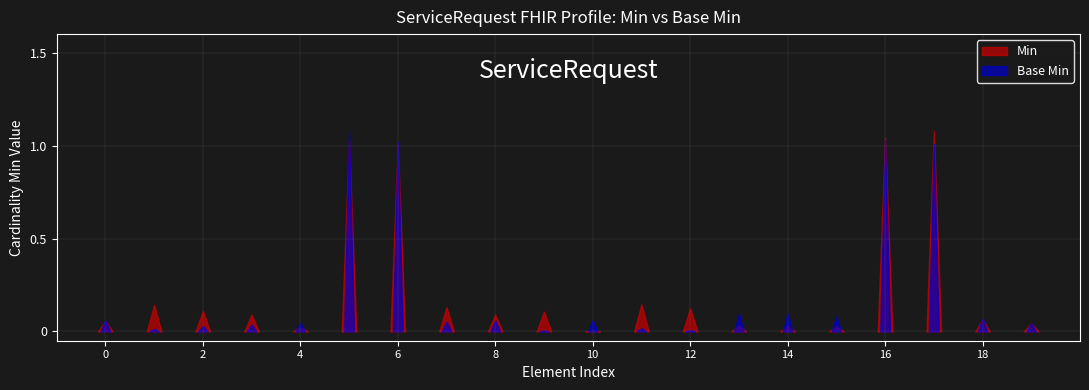

True or false: Min has a value of 0 at ServiceRequest.intent.

False